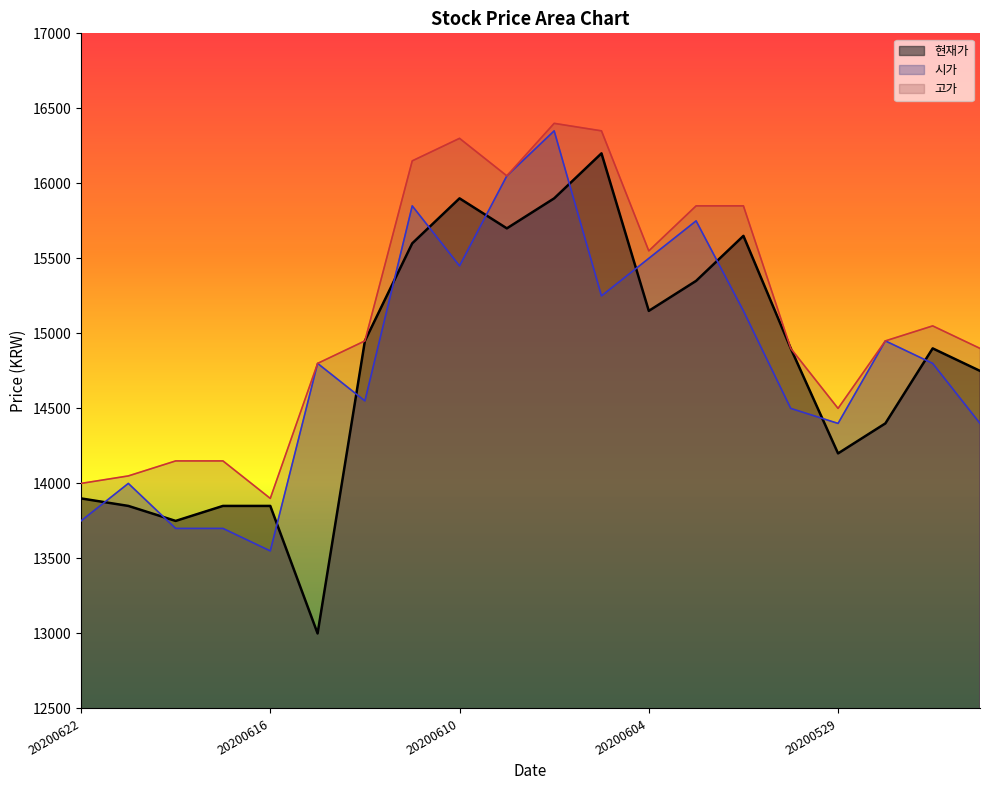

Is it true that 현재가 equals 17373 at 20200615?

False